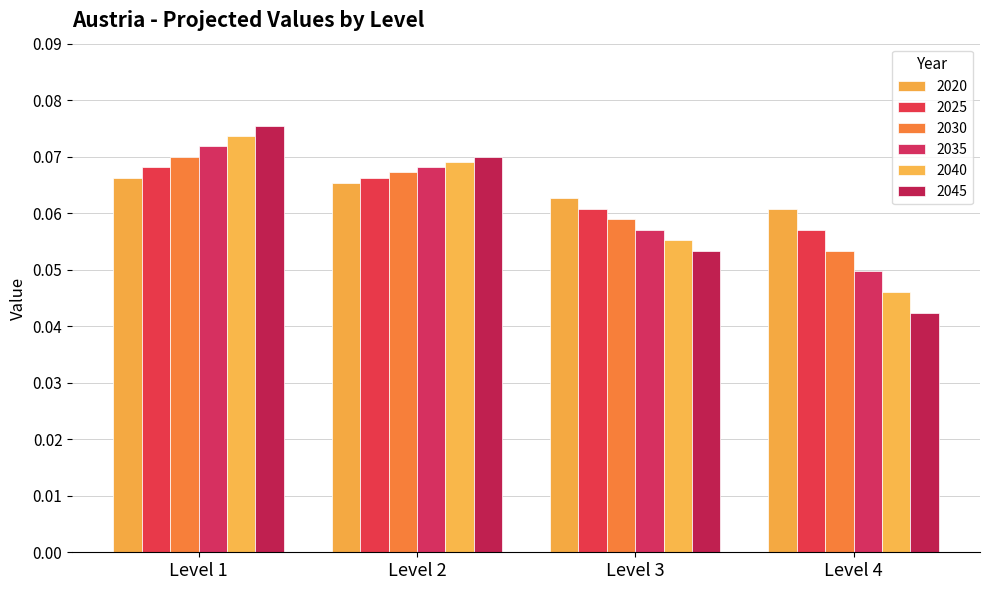

Reading right to left, list all the values displayed in this chart.

2020: Level 4=0.1	Level 3=0.1	Level 2=0.1	Level 1=0.1
2025: Level 4=0.1	Level 3=0.1	Level 2=0.1	Level 1=0.1
2030: Level 4=0.0	Level 3=0.1	Level 2=0.1	Level 1=0.1
2035: Level 4=0.0	Level 3=0.1	Level 2=0.1	Level 1=0.1
2040: Level 4=0.1	Level 3=0.1	Level 2=0.1	Level 1=0.1
2045: Level 4=0.0	Level 3=0.1	Level 2=0.1	Level 1=0.1